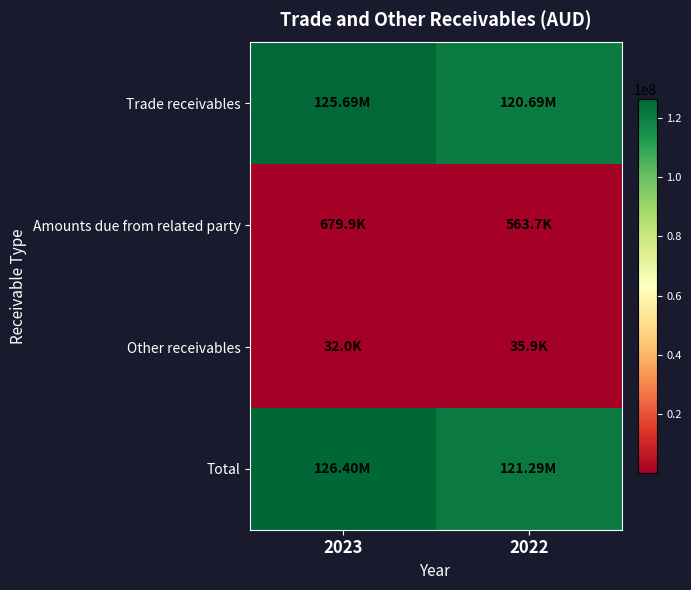

Reading left to right, transcribe all the data shown in this chart.

Trade receivables: 2023=125686659	2022=120689684
Amounts due from related party: 2023=679869	2022=563747
Other receivables: 2023=32014	2022=35876
Total: 2023=126398542	2022=121289307